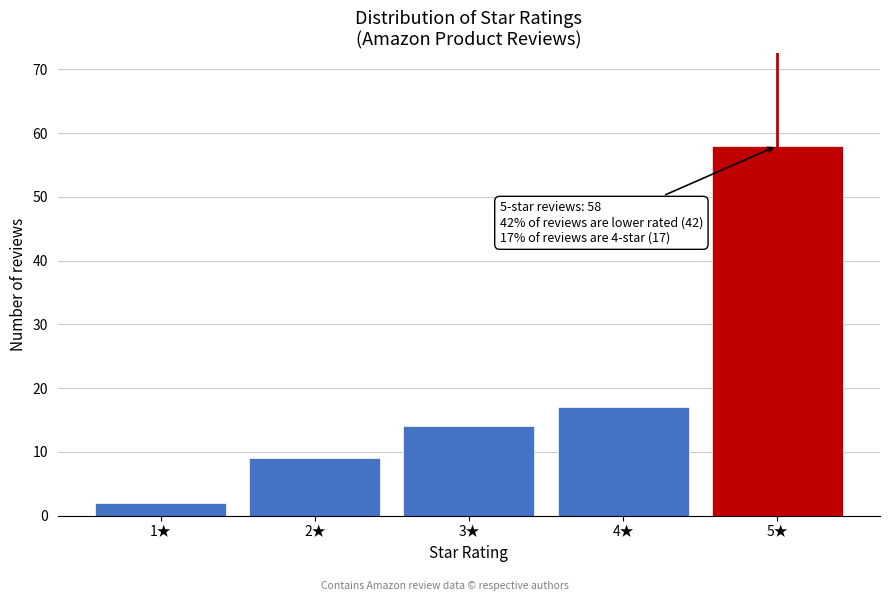

Reading left to right, what are all the values shown in this chart?

2	9	14	17	58